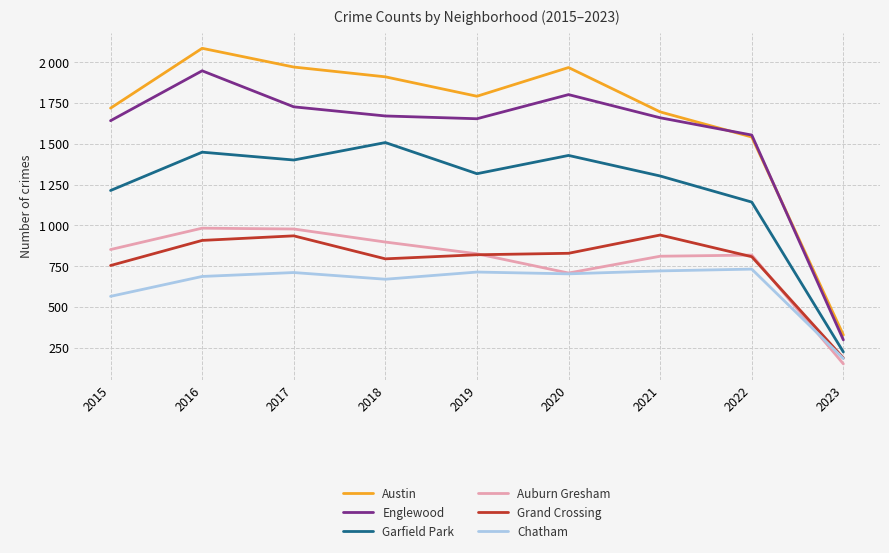

Reading right to left, what are all the values shown in this chart?

Austin: 328	1542	1696	1968	1792	1911	1971	2086	1719
Englewood: 298	1554	1660	1802	1654	1671	1727	1948	1642
Garfield Park: 224	1143	1303	1429	1317	1508	1401	1449	1214
Auburn Gresham: 151	818	811	708	826	898	978	983	852
Grand Crossing: 187	808	941	829	820	795	936	908	754
Chatham: 184	732	721	703	714	670	711	687	565